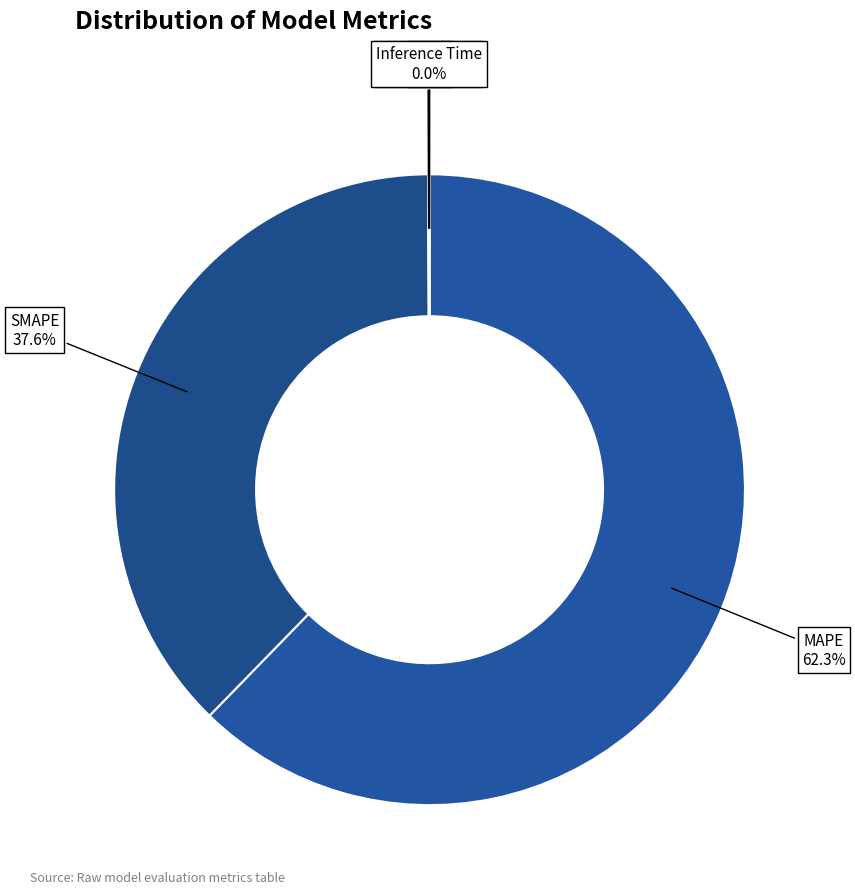

Which slice is the largest?

MAPE